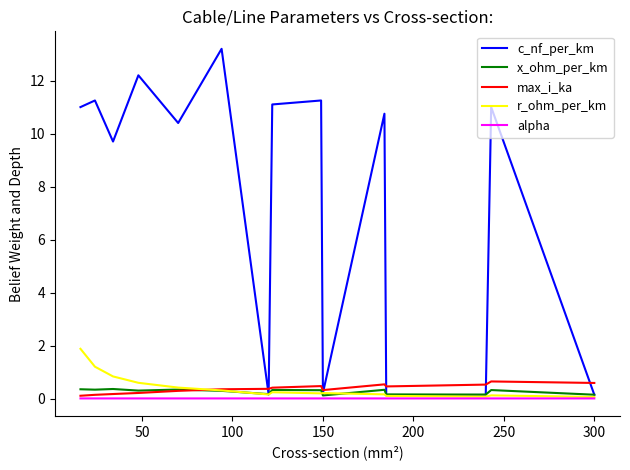

How many lines are shown in the chart?

5